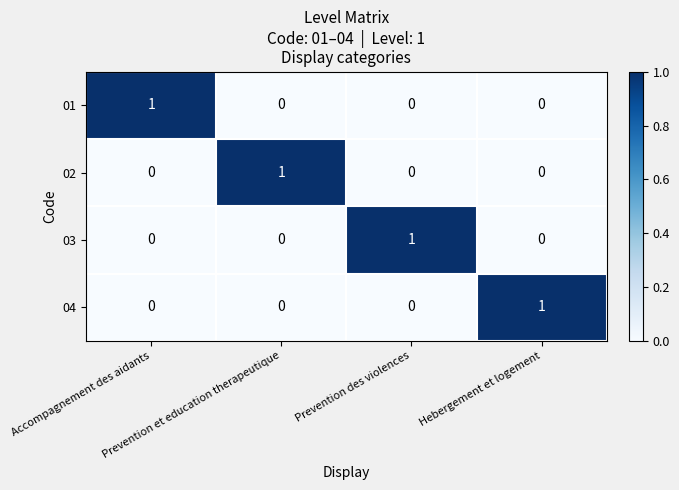

At how many categories does at least one series exceed 0?

4